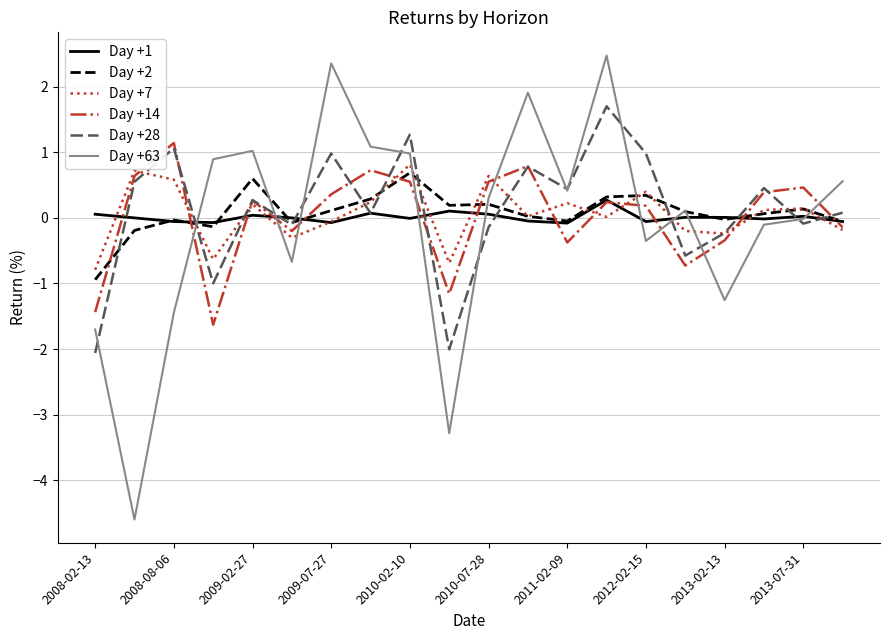

Which series has the largest range (max minus min)?

Day +63